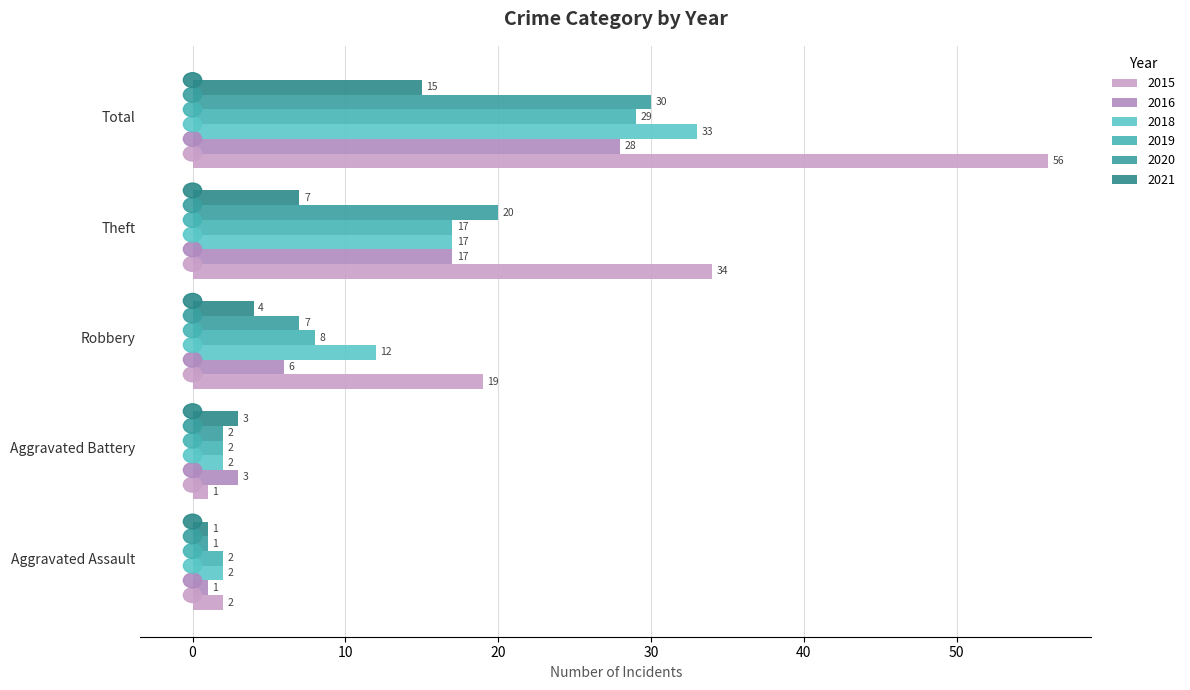

How many values in the 2015 series are below 19?

2